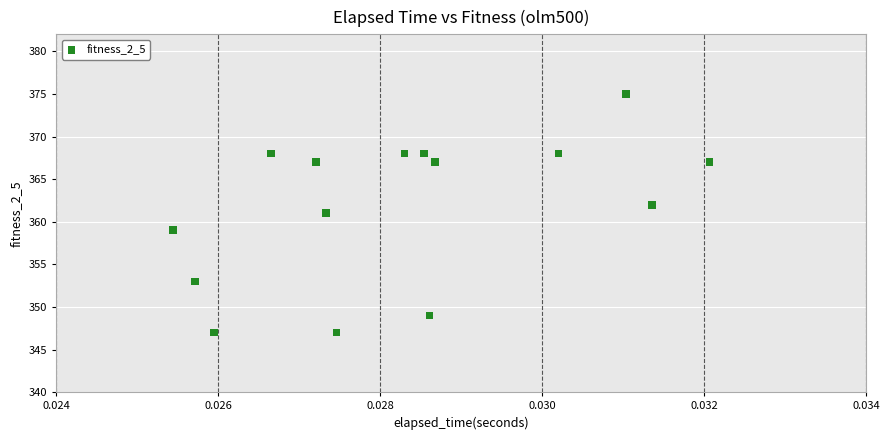

What is the range of Y values (max minus min)?

28